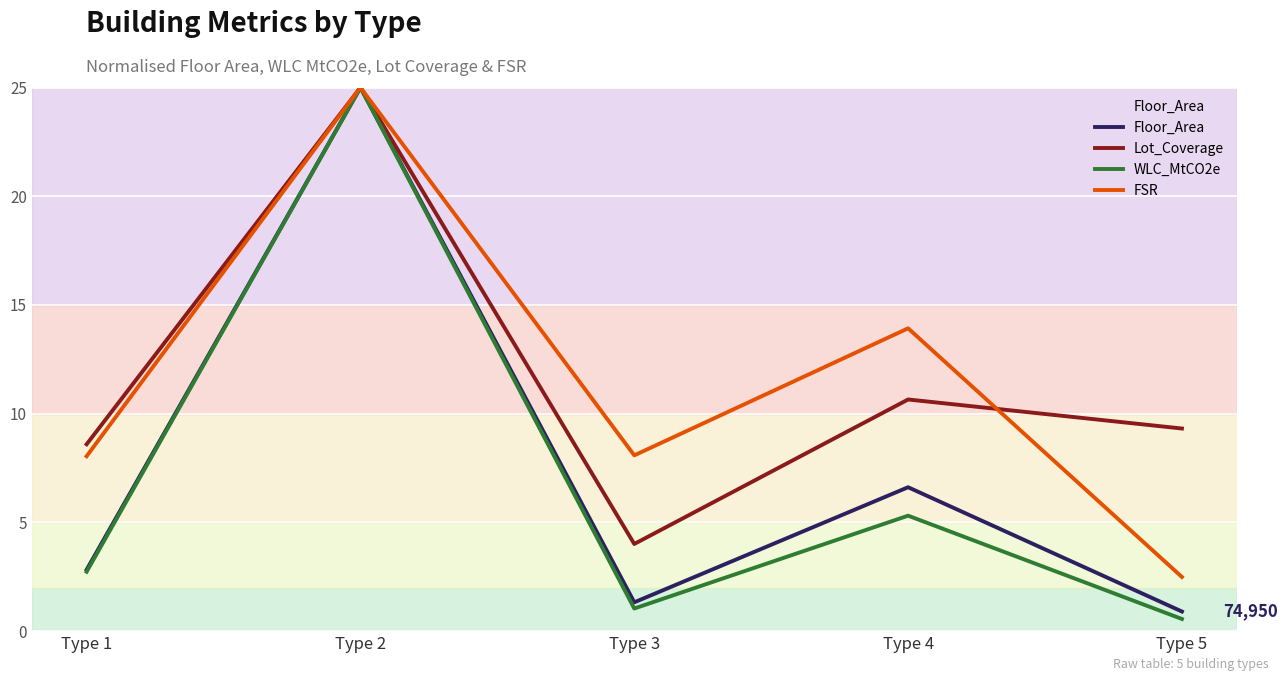

Is the value of Floor_Area at Type 2 greater than the value of Lot_Coverage at Type 5?

Yes